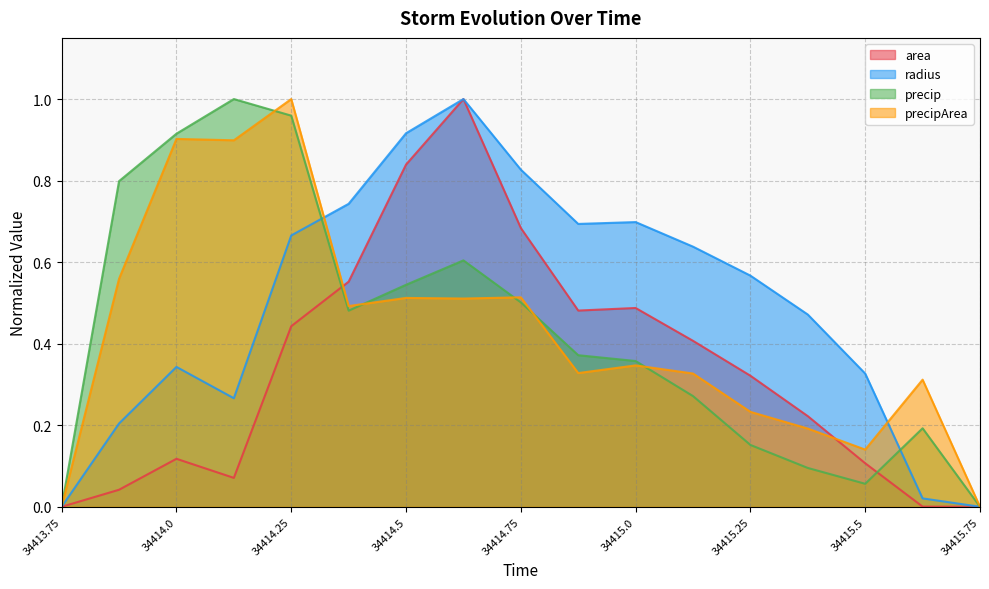

Which label corresponds to the largest value in the chart?

34414.625